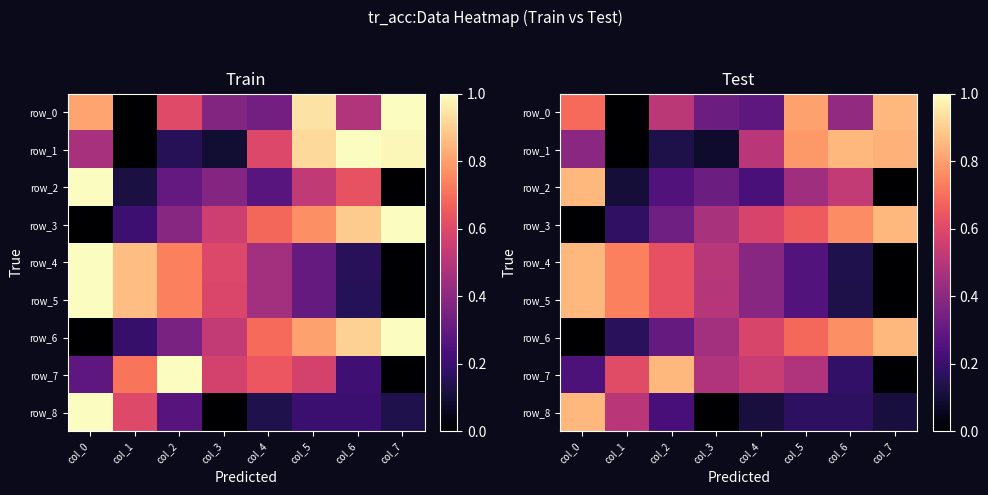

Read the row_6 value at col_6.

0.8